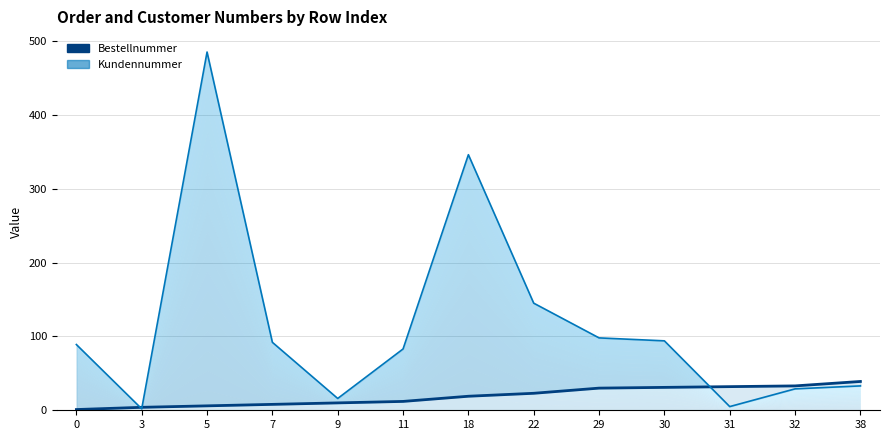

True or false: Bestellnummer has more than 2 points higher than both neighbors.

False